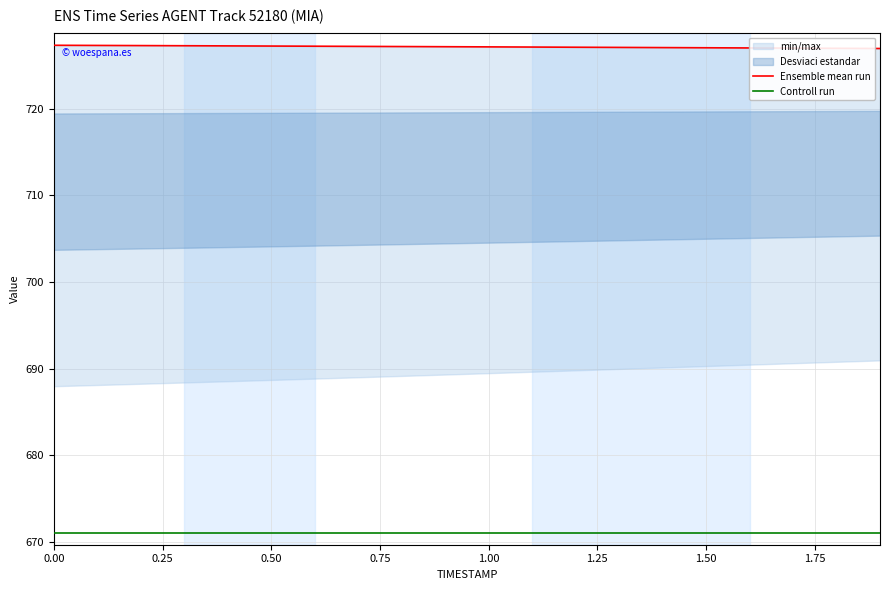

What is the difference between the second highest and minimum values in the Ensemble mean run series?

0.4